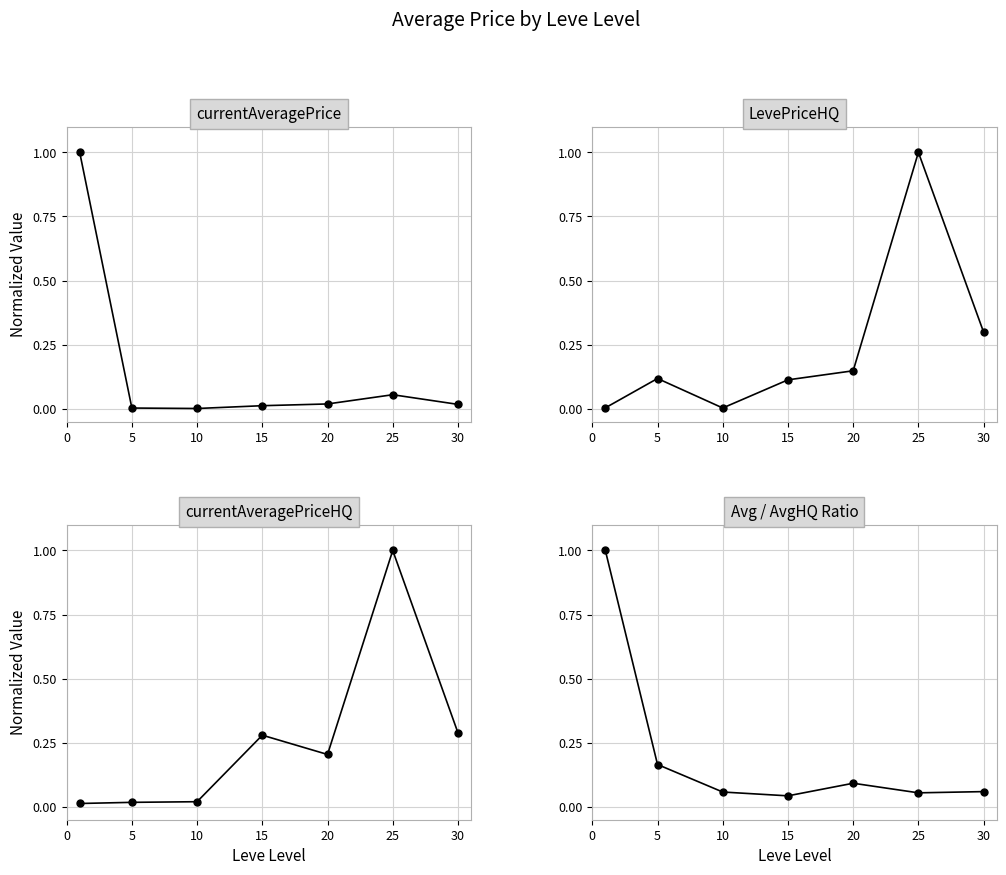

Which has a higher value, 20 or 5?

20